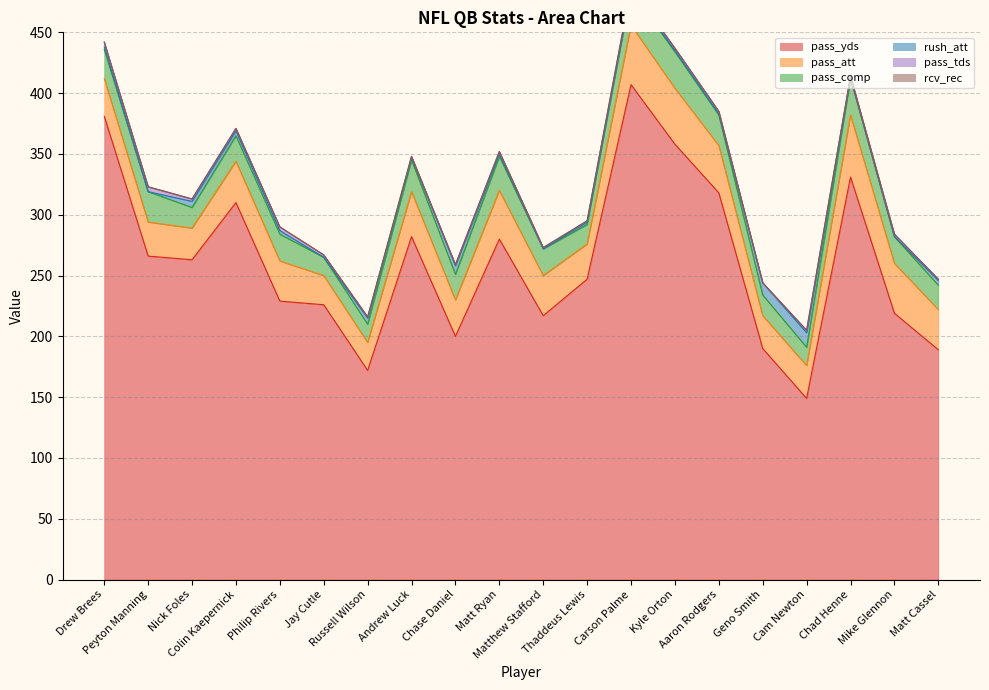

At which category does the chart reach its minimum across all series?

Peyton Manning